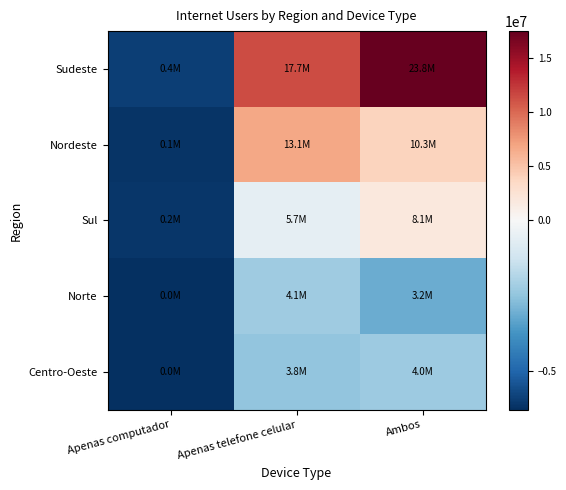

What is the total value across all series at Ambos?

17763418.7